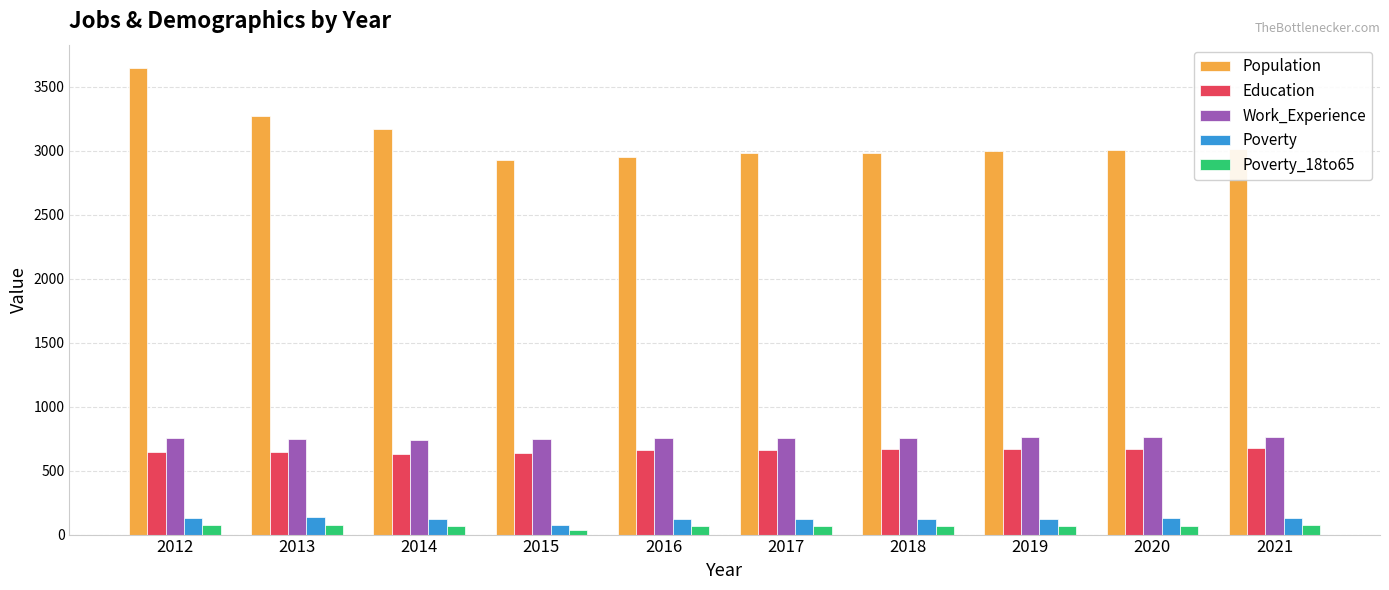

How many values in the Education series are below 665?

5